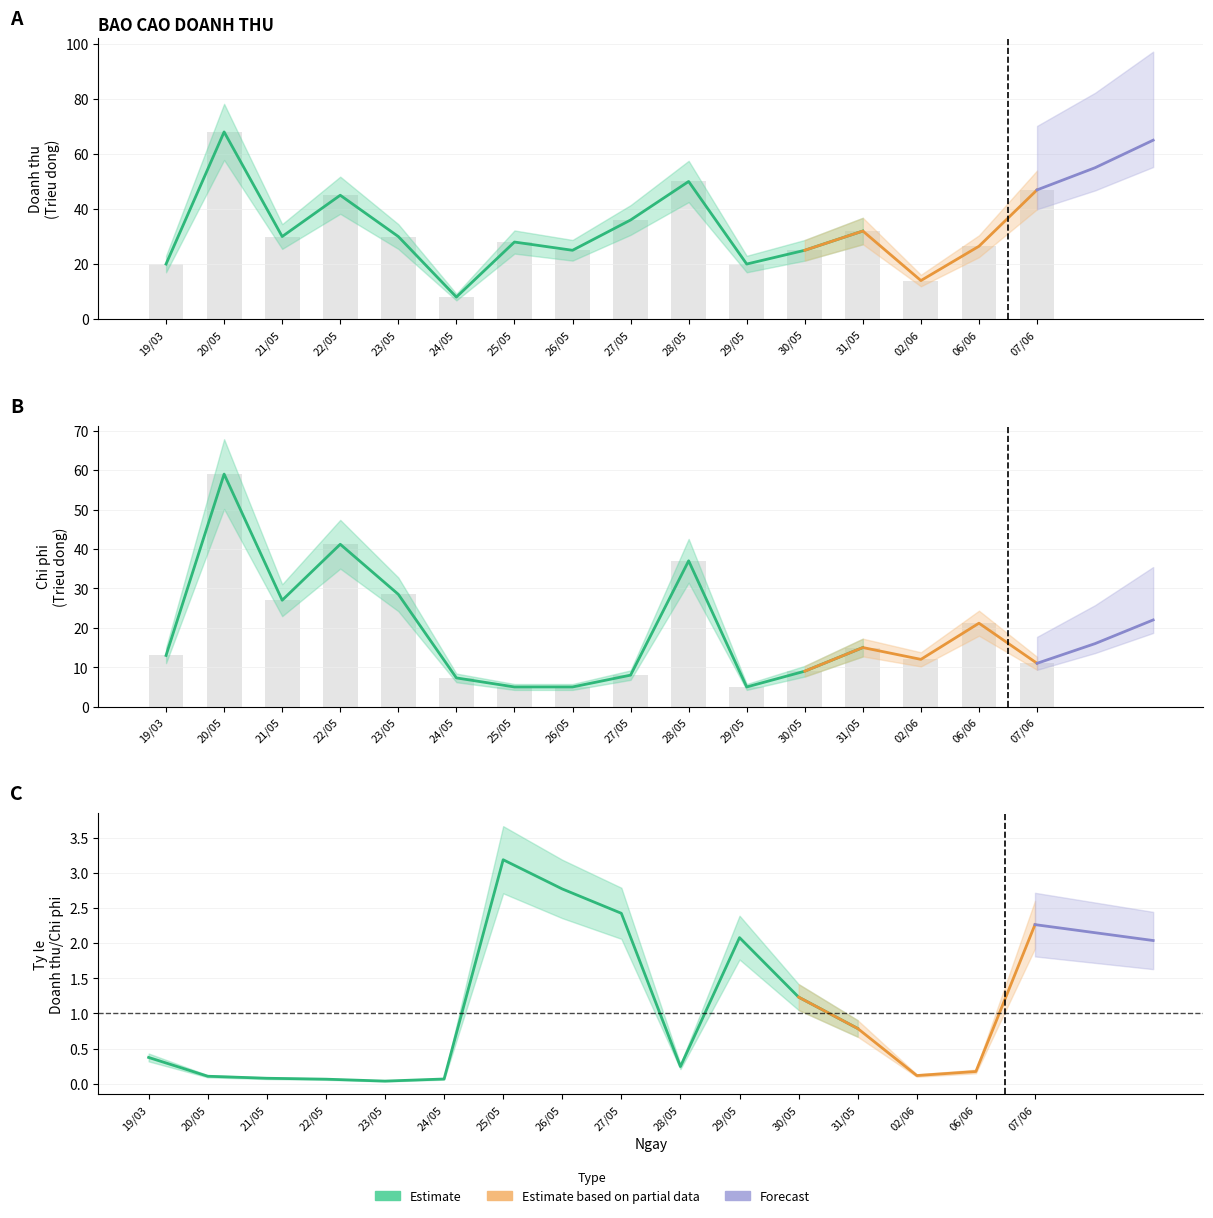

At which label does Chi phi (Cost) reach its peak?

20/05